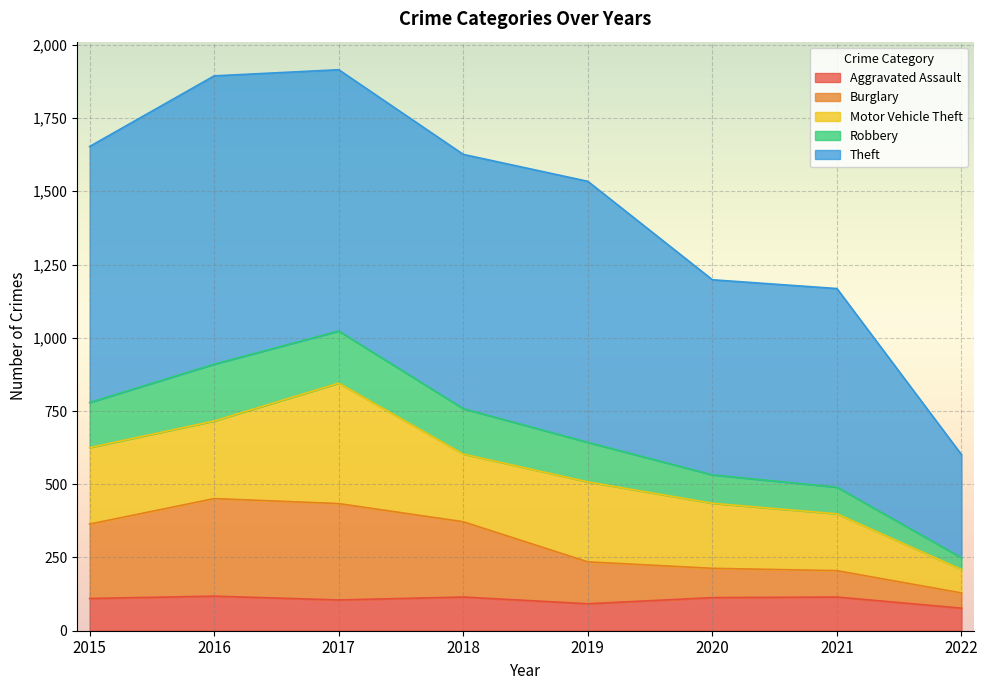

What is the total value across all series at 2015?

1653